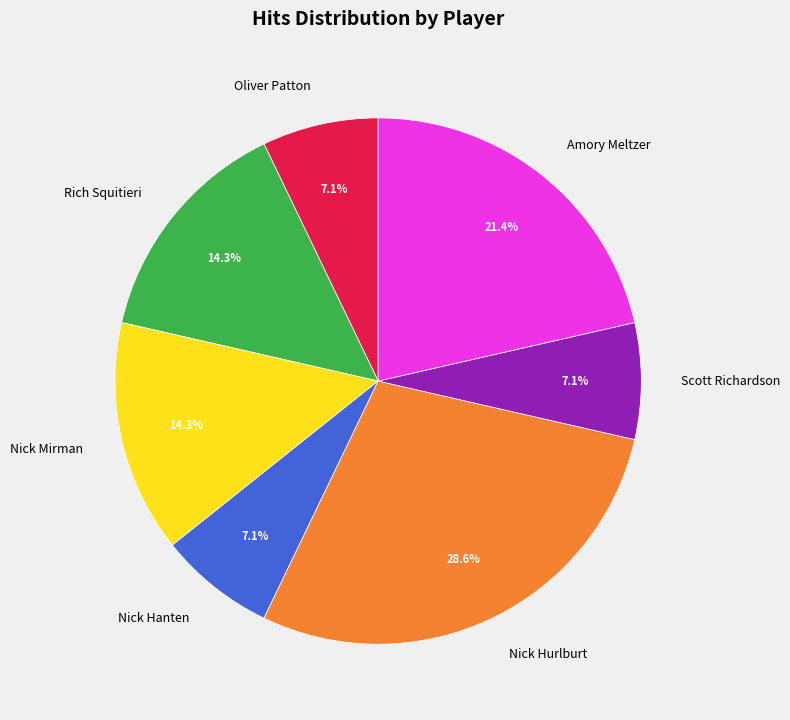

Which slice is the largest?

Nick Hurlburt